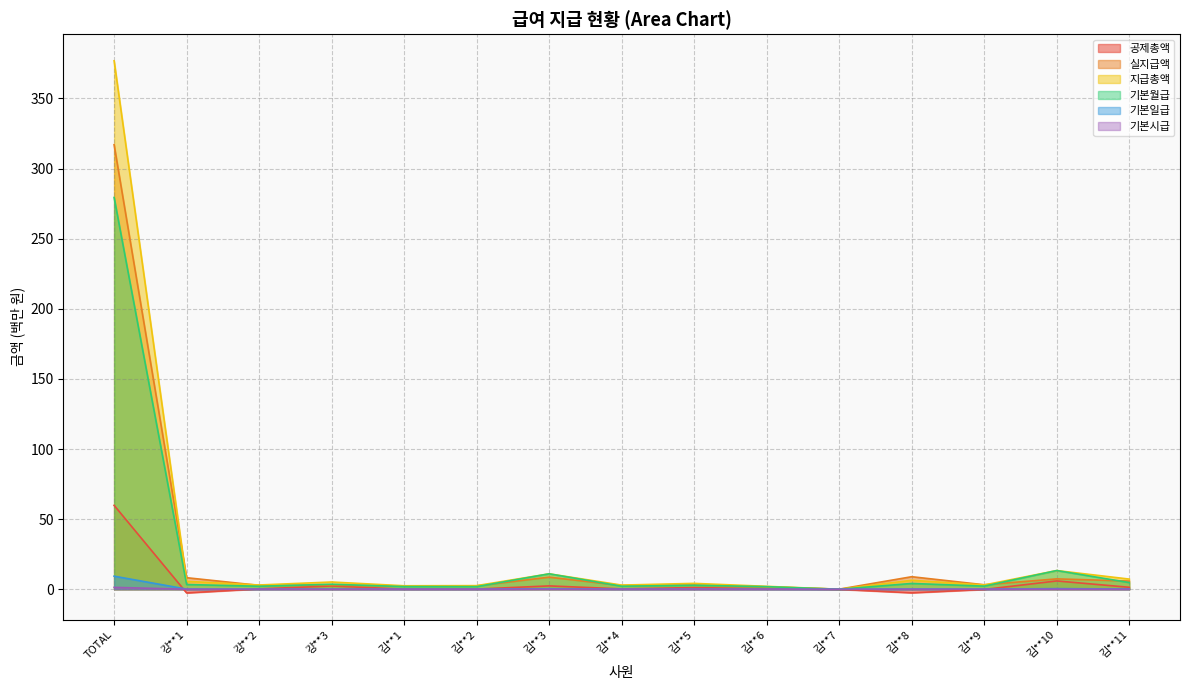

What is the label of the 10th point from the left?

김**6